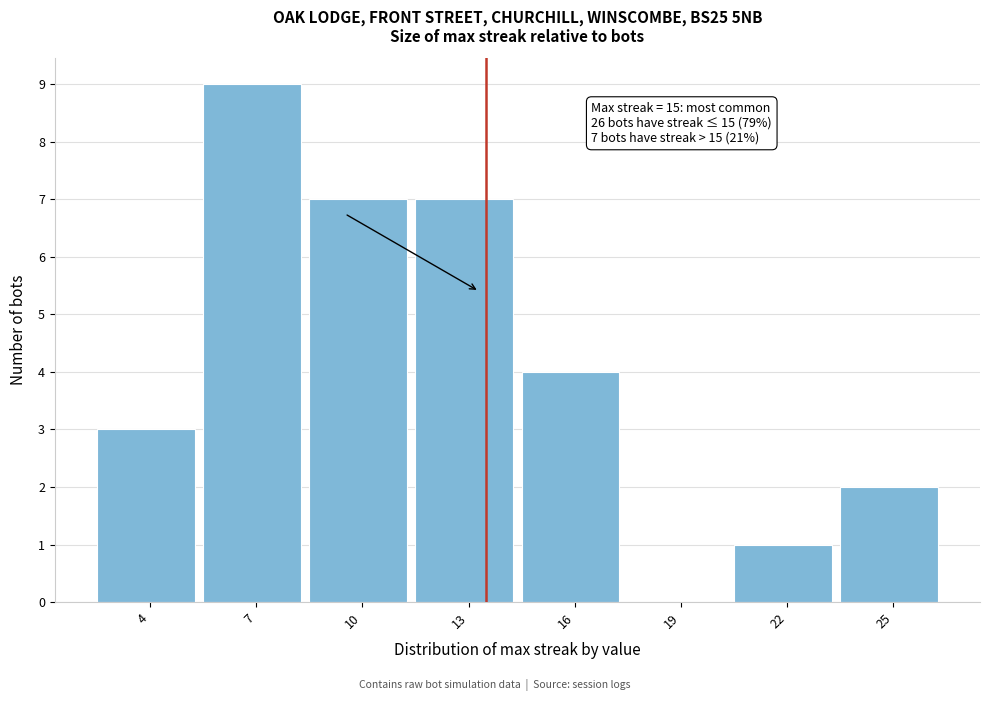

Reading left to right, what are all the values shown in this chart?

4=3	7=9	10=7	13=7	16=4	19=0	22=1	25=2